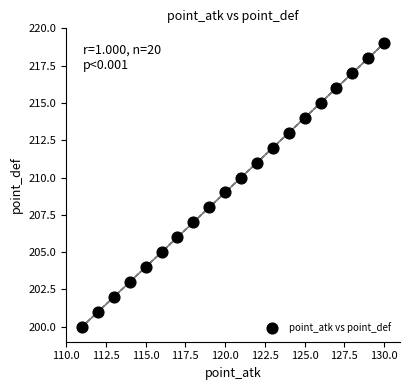

What is the range of X values (max minus min)?

19